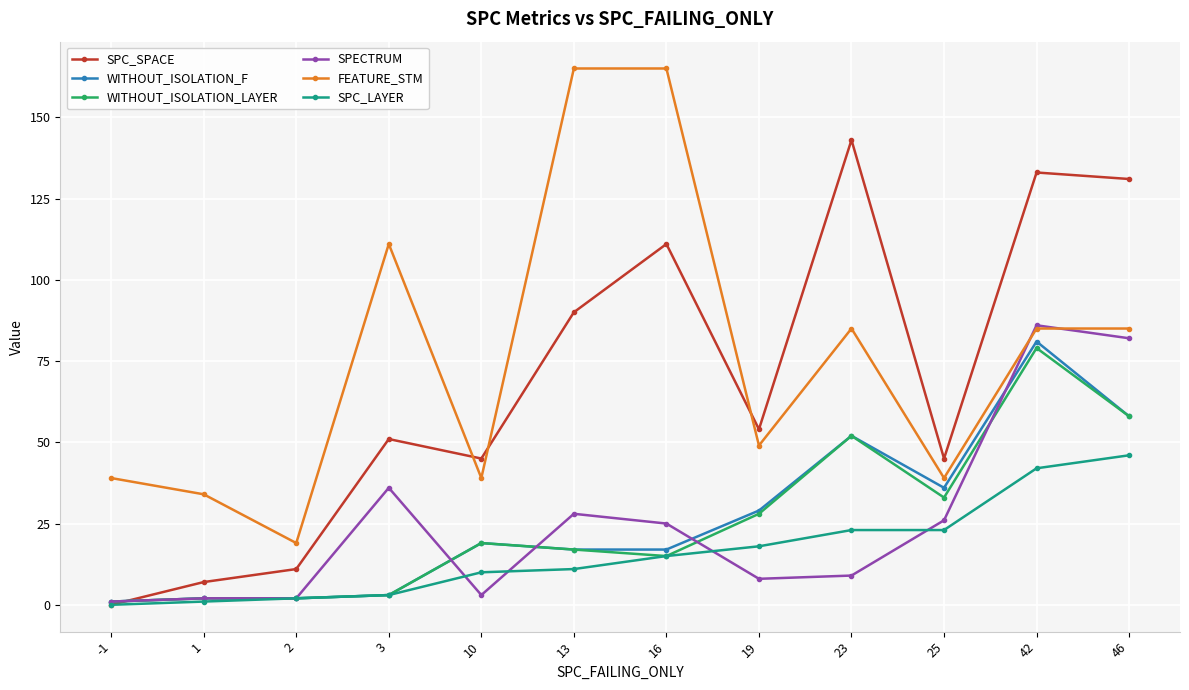

How many lines are shown in the chart?

6